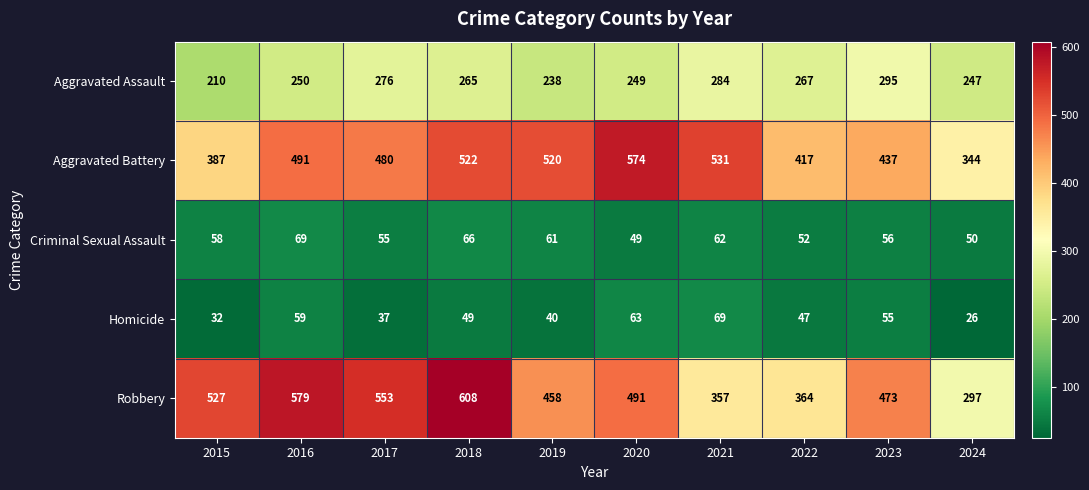

What is the difference between the highest and lowest values at 2018?

559